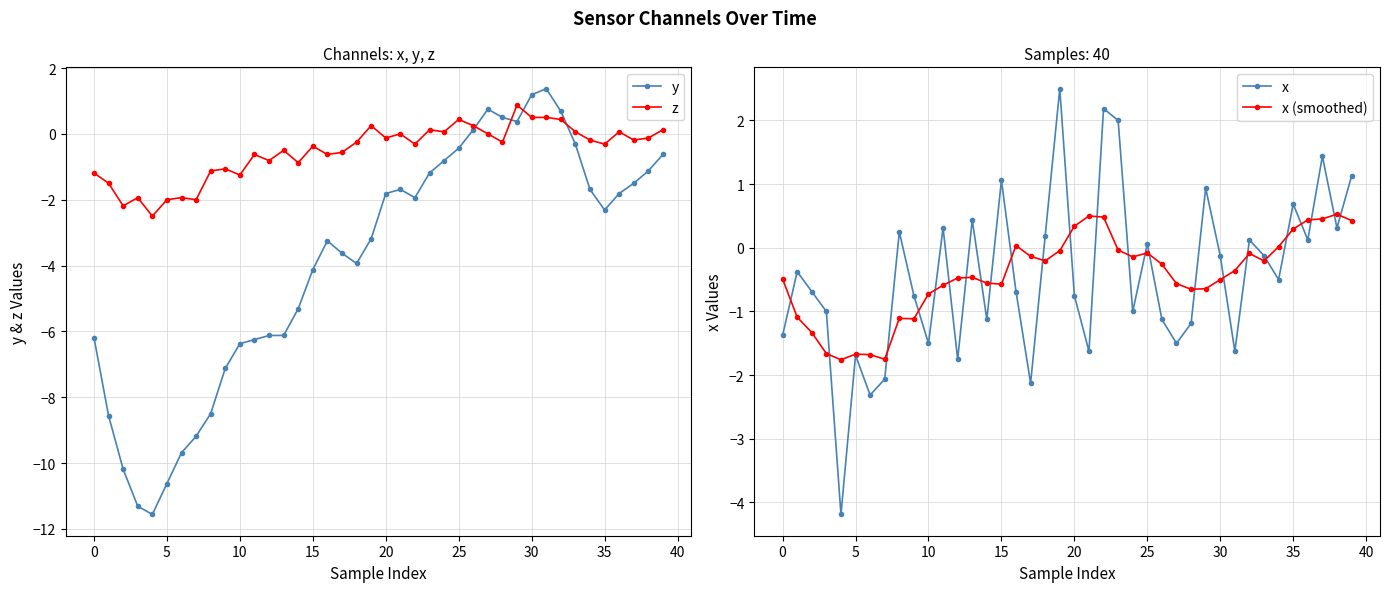

What is the minimum value for z?

-2.5